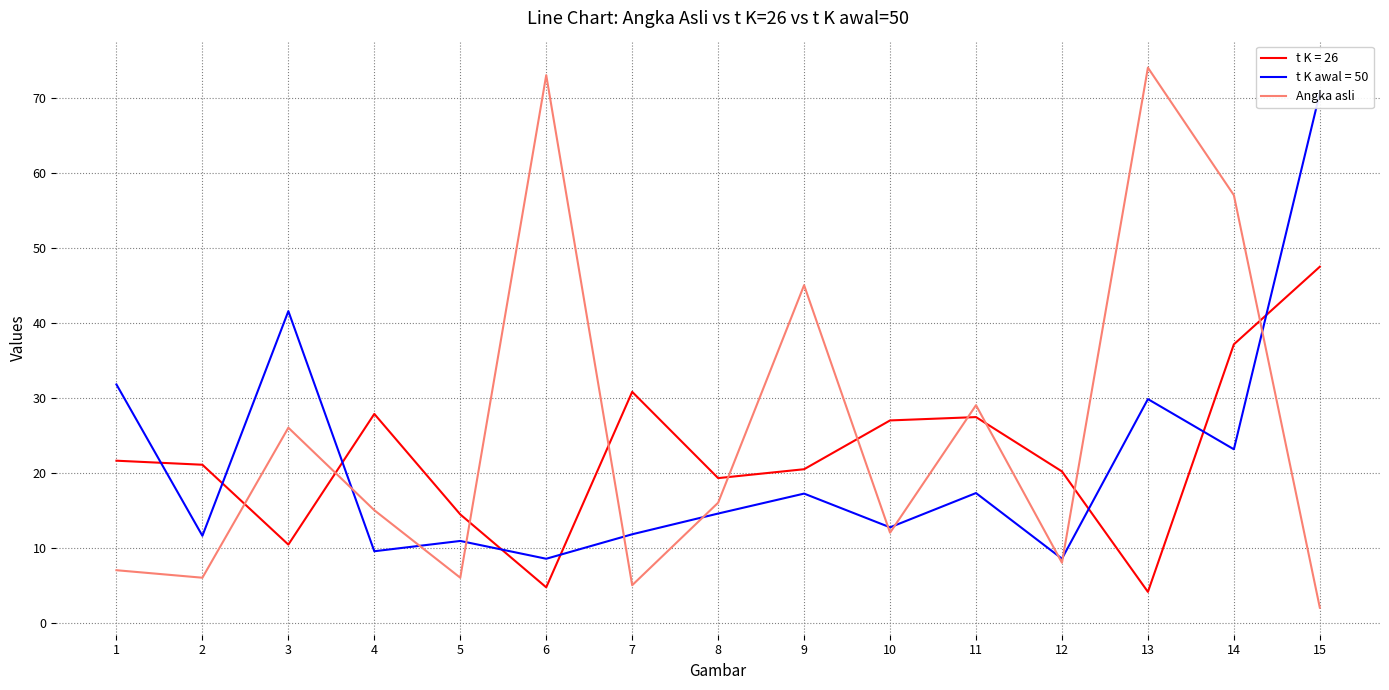

Rank the categories by value from lowest to highest.

15, 7, 2, 5, 1, 12, 10, 4, 8, 3, 11, 9, 14, 6, 13